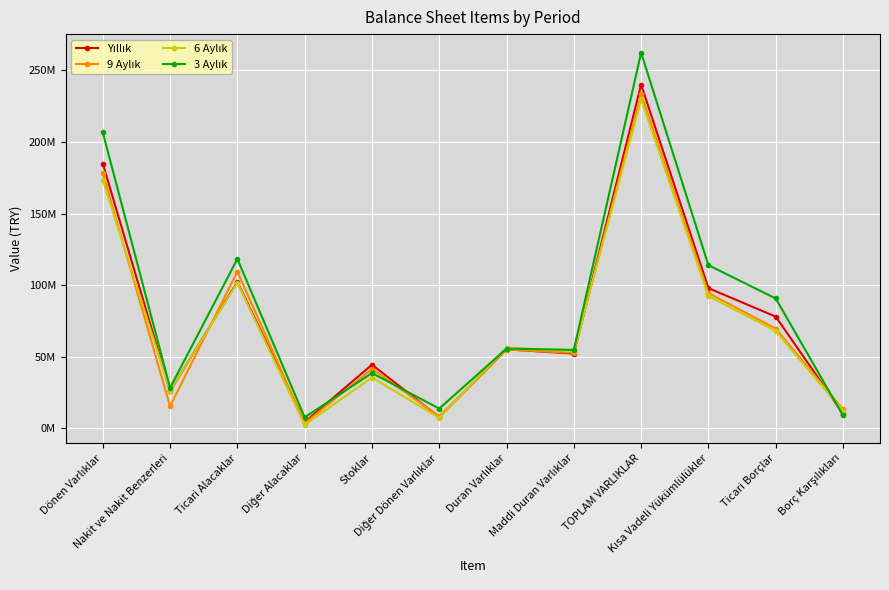

Between Maddi Duran Varlıklar and Ticari Borçlar, which series saw the biggest shift?

3 Aylık